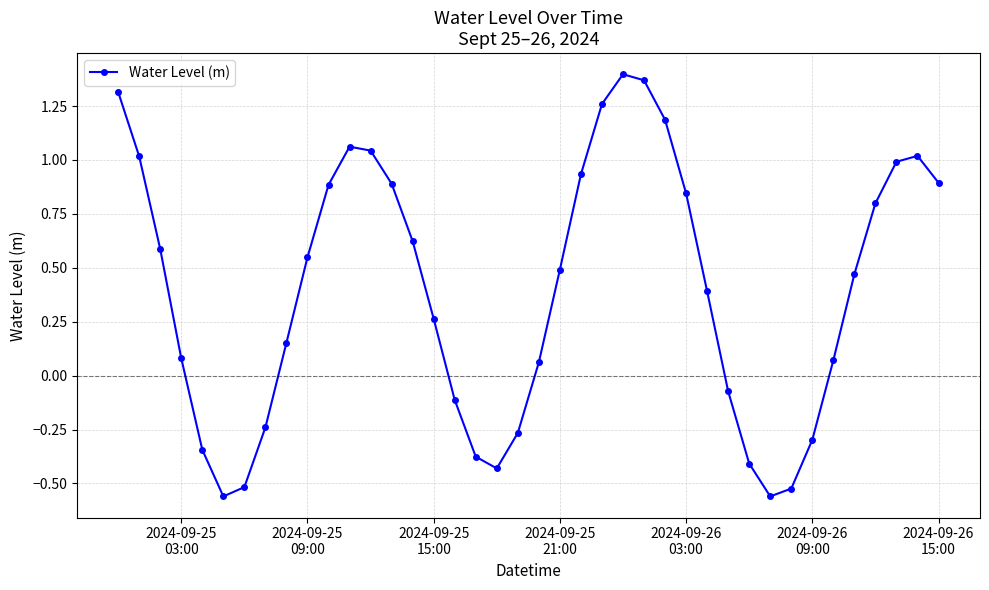

How many points are lower than both their immediate neighbors (excluding endpoints)?

3